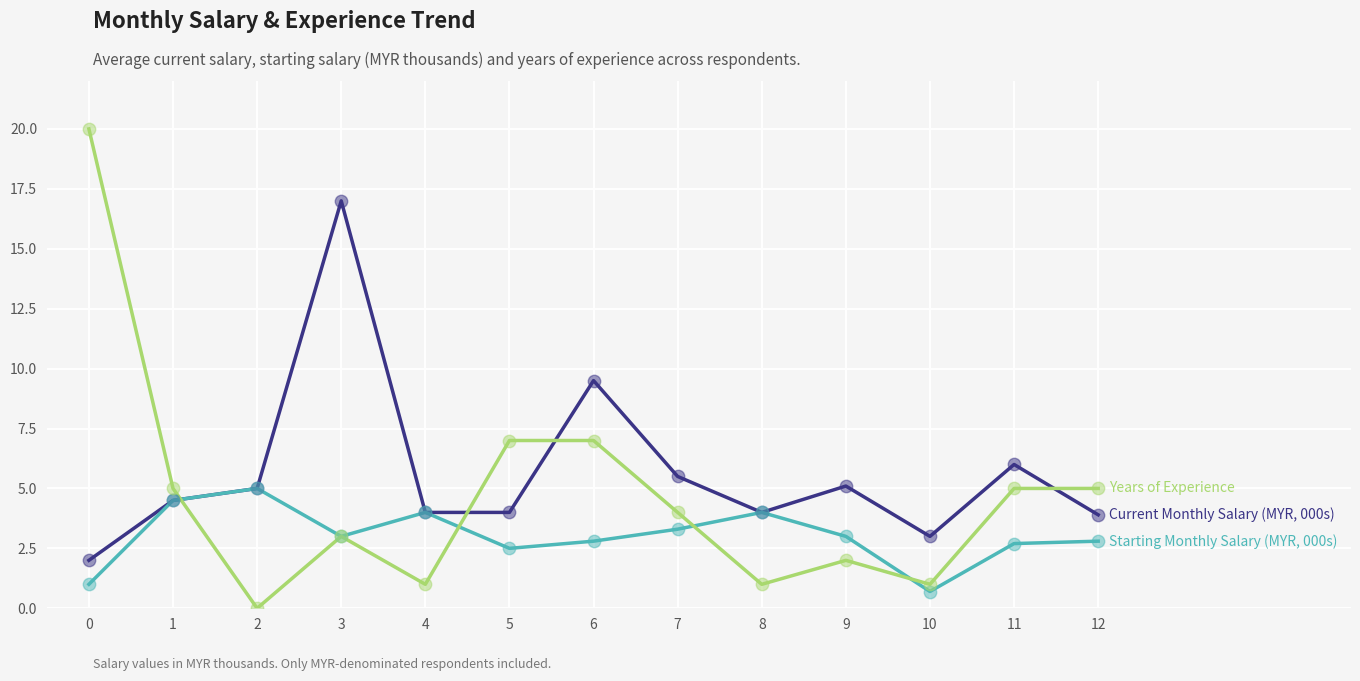

What is the total value across all series at 9?

10.1